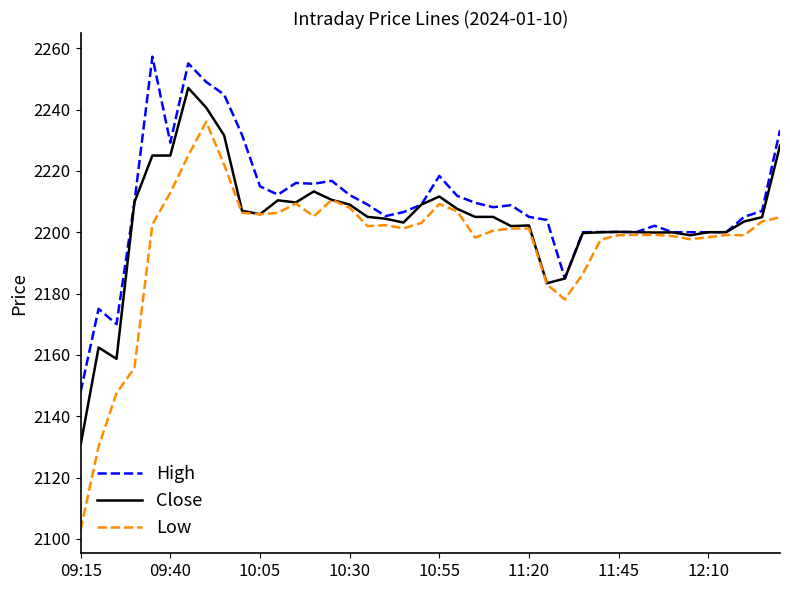

List the series in order of their overall mean, highest first.

High, Close, Low